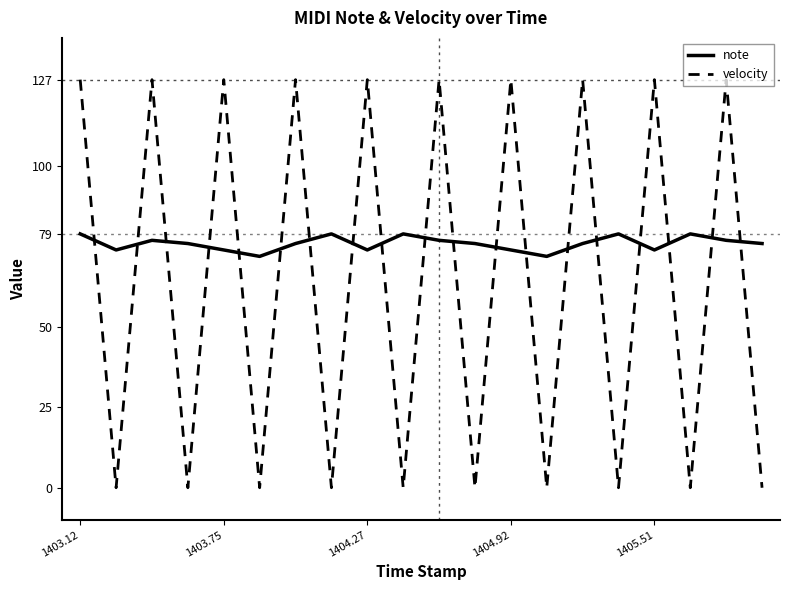

In note, how many points are lower than both neighbors (excluding endpoints)?

5